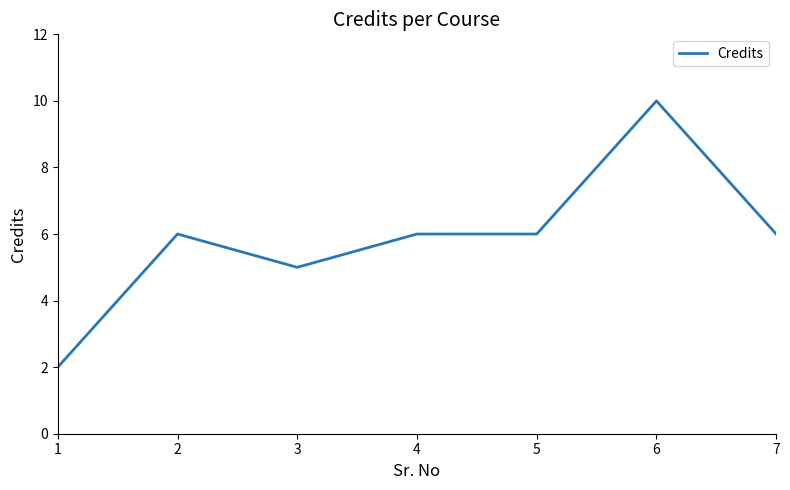

At which category does the data reach its first local peak?

2